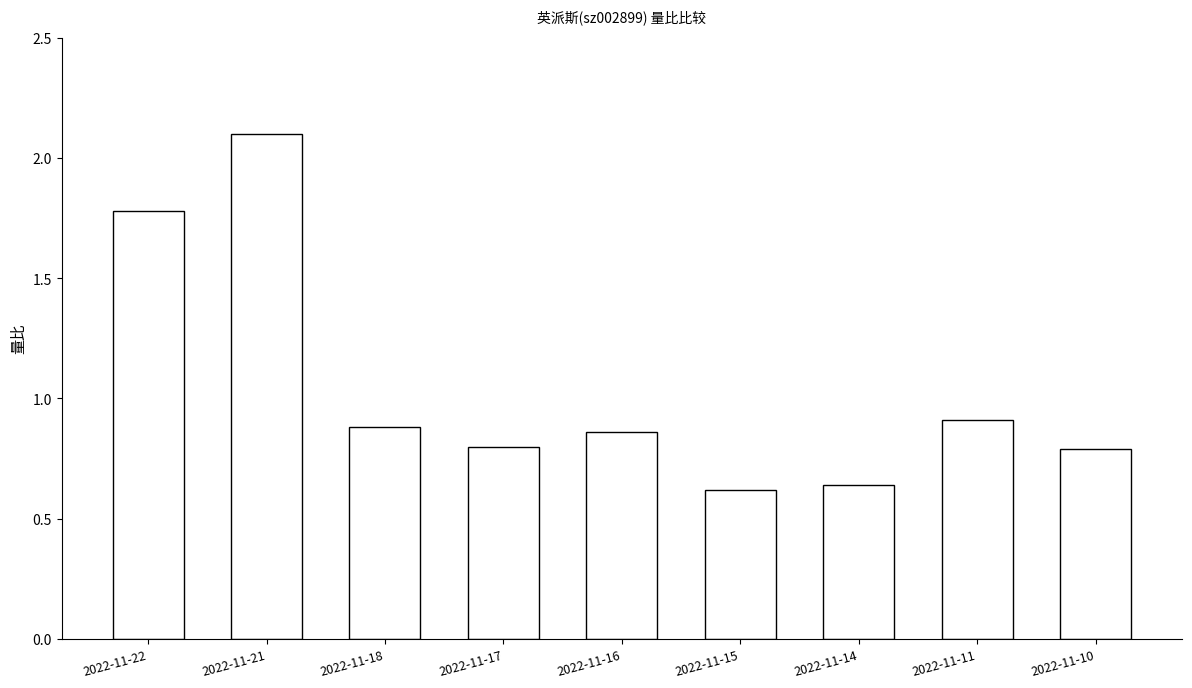

What is the sum of all values?

9.4